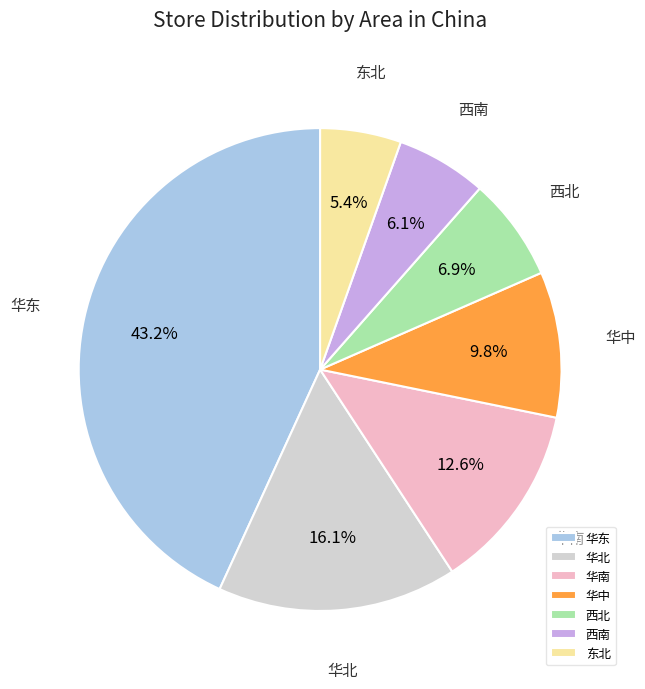

Combined, what portion of the pie is 华中 and 华东?

52.9%